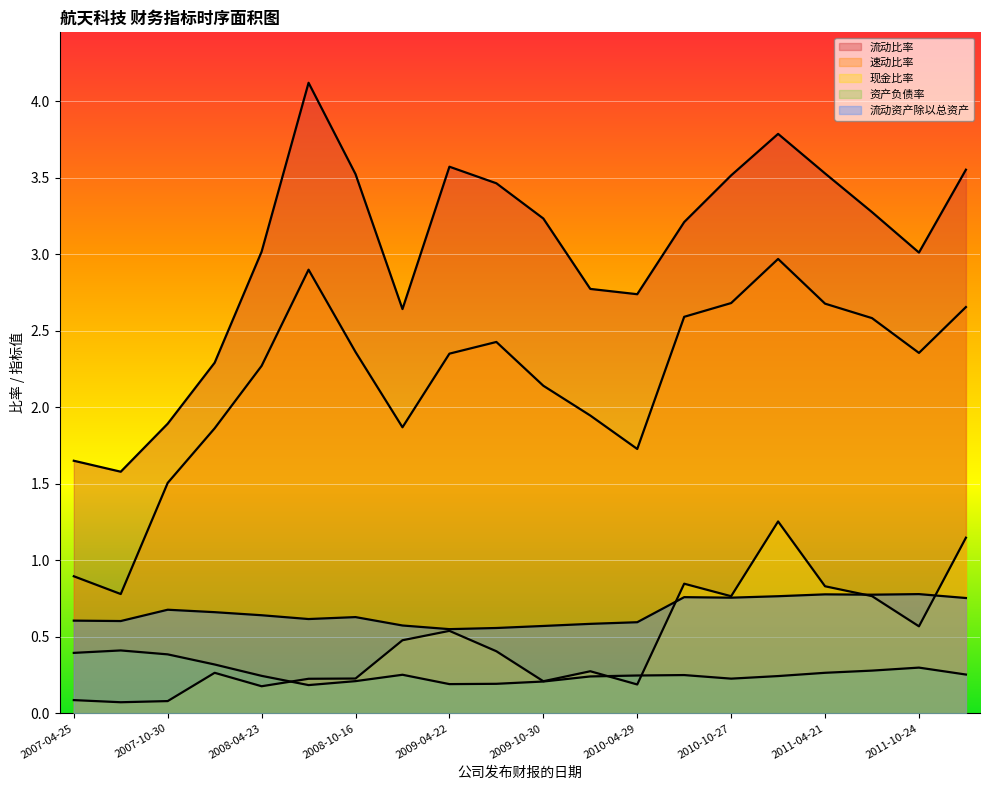

Does the chart display data point markers on the line(s)?

No